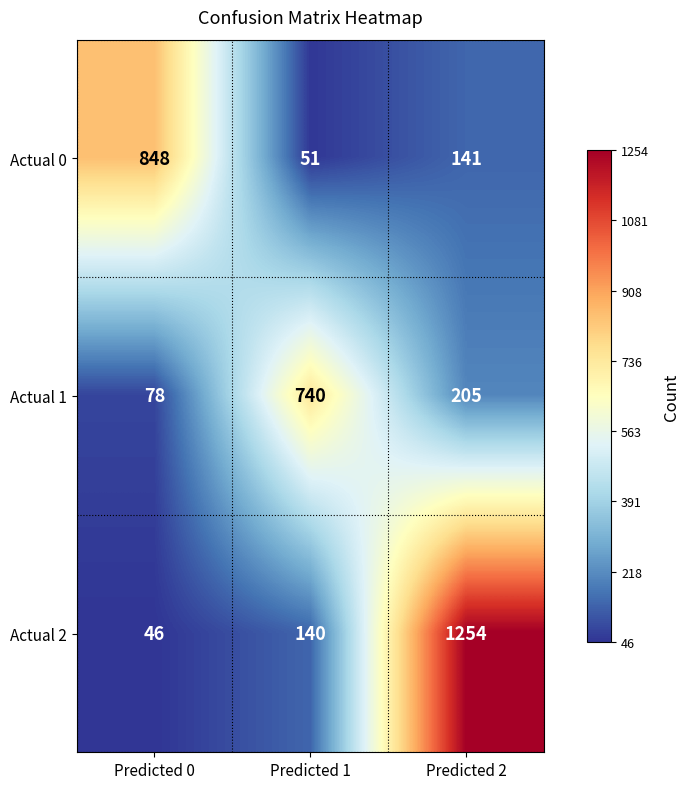

What is the average value of the Actual 1 series?

341